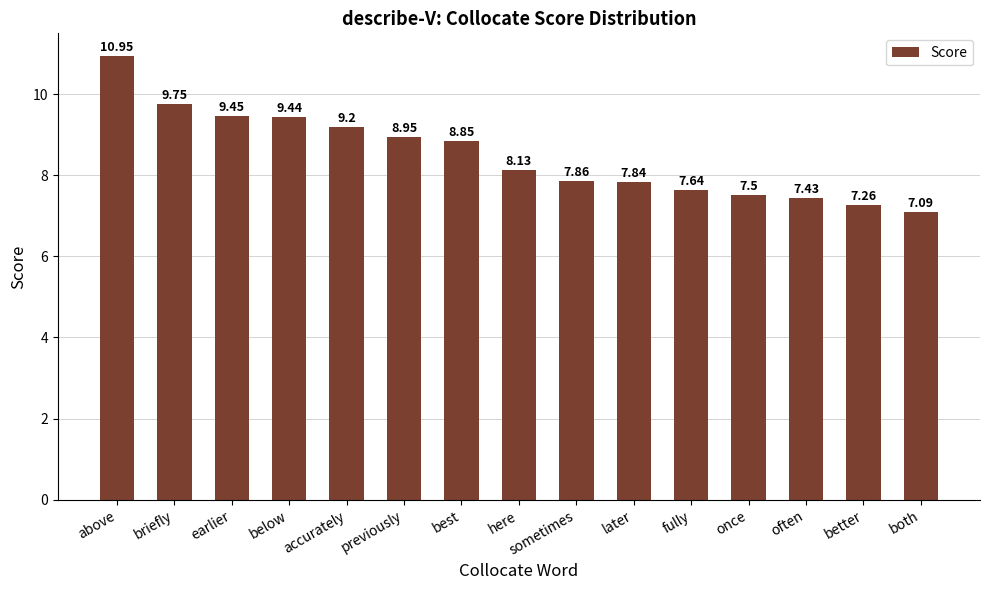

Which label corresponds to the largest value in the chart?

above